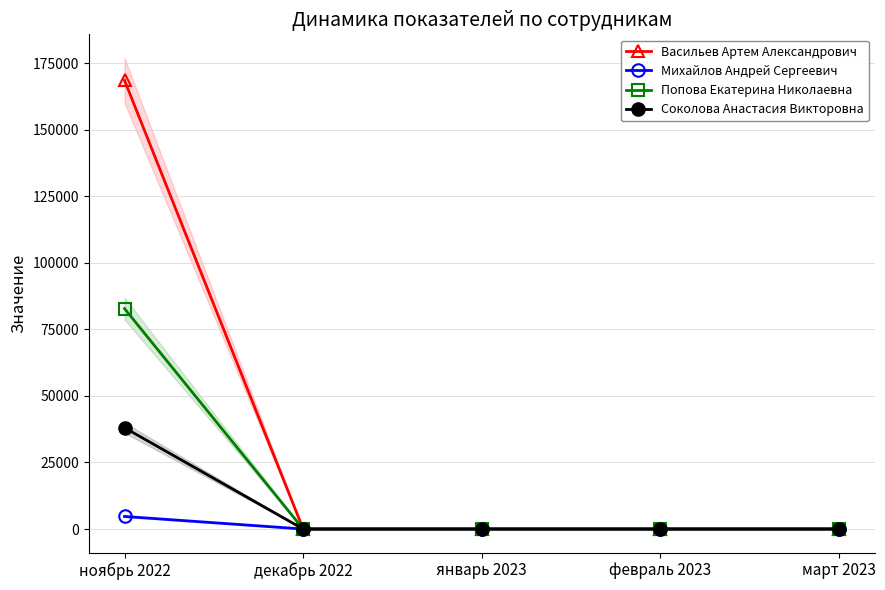

Which label corresponds to the largest value in the chart?

ноябрь 2022